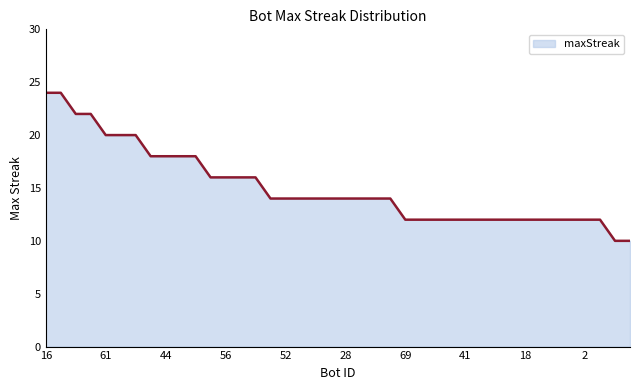

What is the smallest value displayed?

10